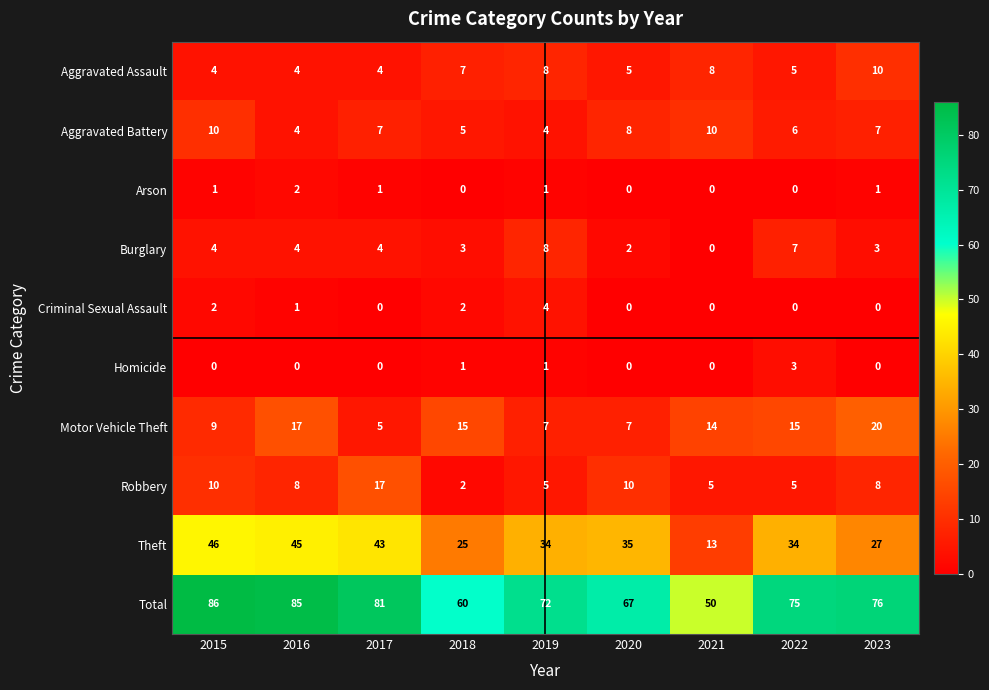

What is the lowest value of the Motor Vehicle Theft series?

5